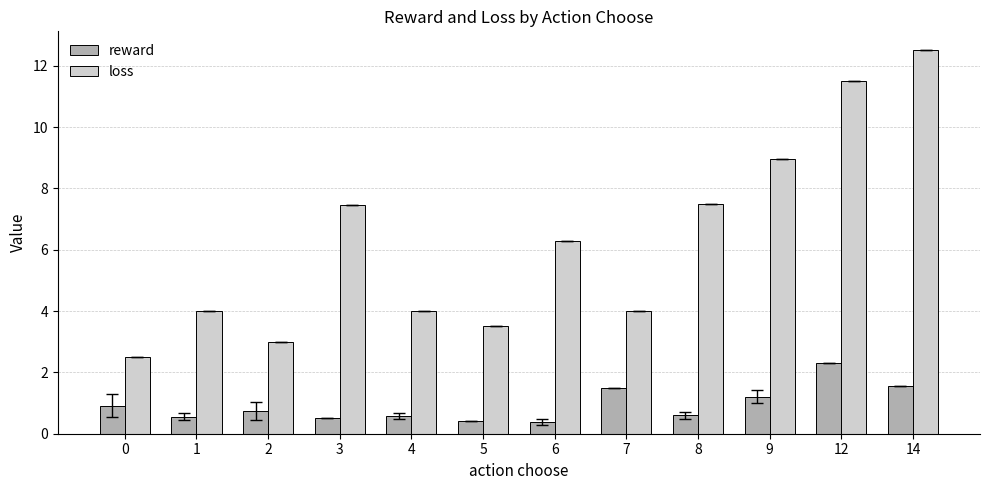

What is the approximate value of reward at 8?

0.6